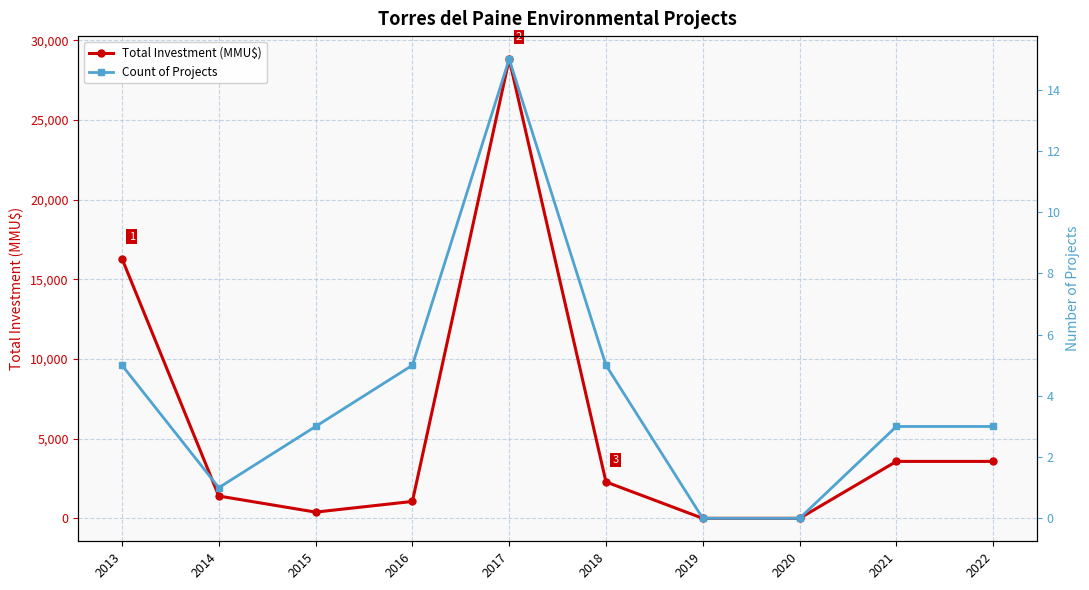

Where is Total Investment (MMU$) nearest to the value 14415?

2013